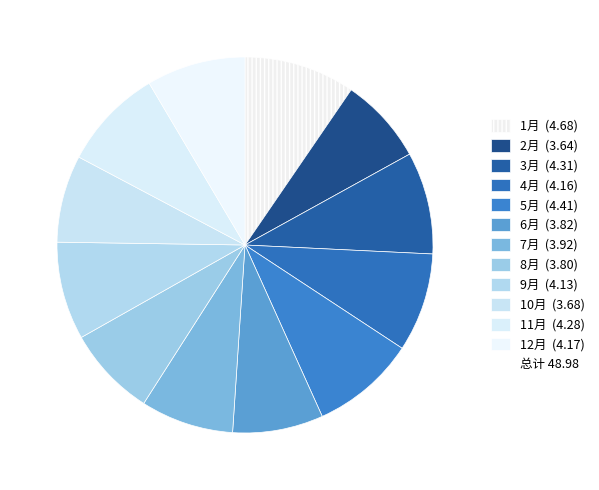

What is the smallest slice in the pie chart?

2月